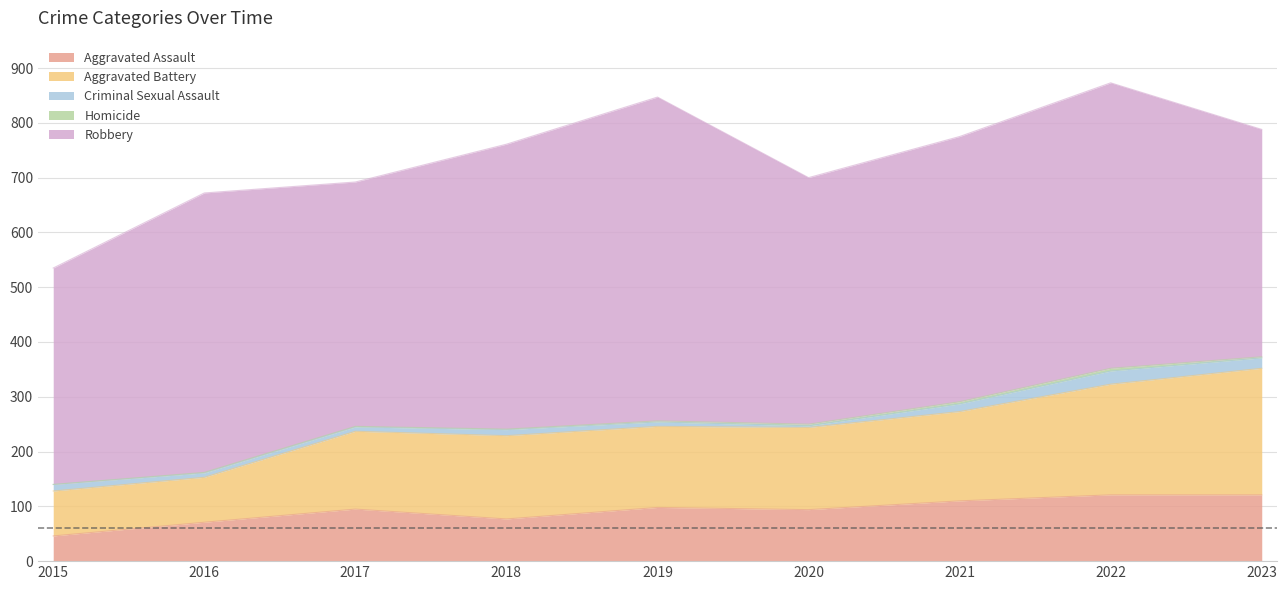

What is the difference between the maximum and minimum values in the Aggravated Assault series?

75